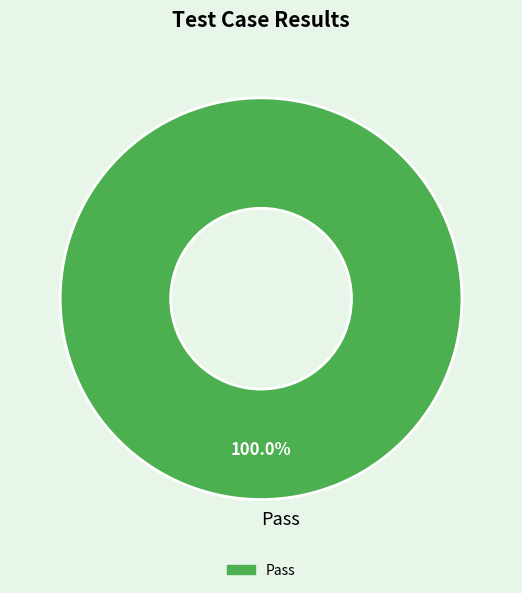

Rank the categories by value from highest to lowest.

Pass